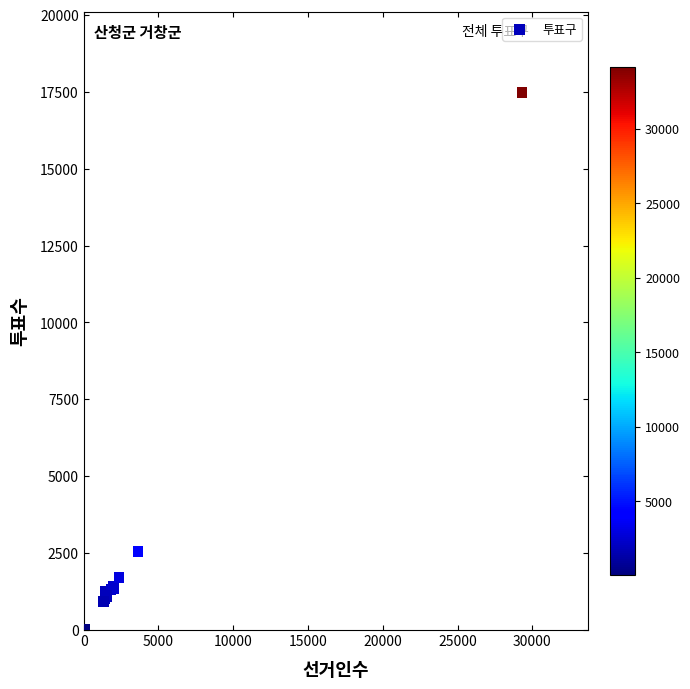

What Y value in the scatter plot is closest to 8753?

2556